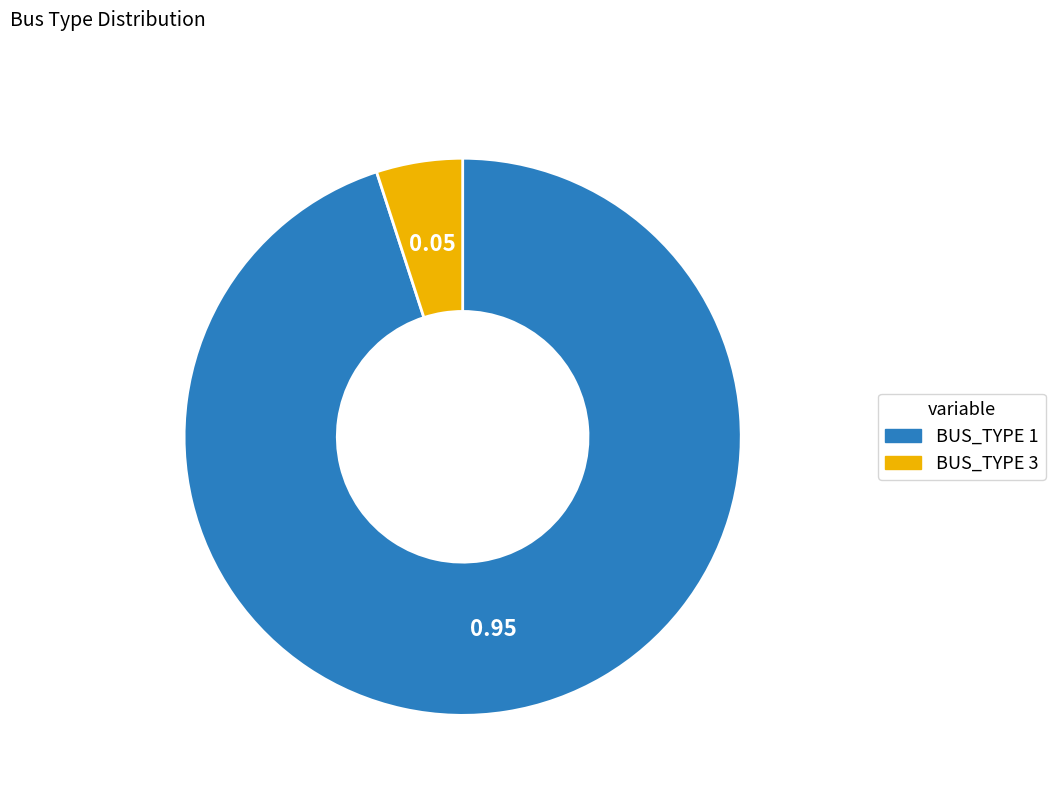

Do BUS_TYPE 1 and BUS_TYPE 3 together represent more than half of the pie?

Yes